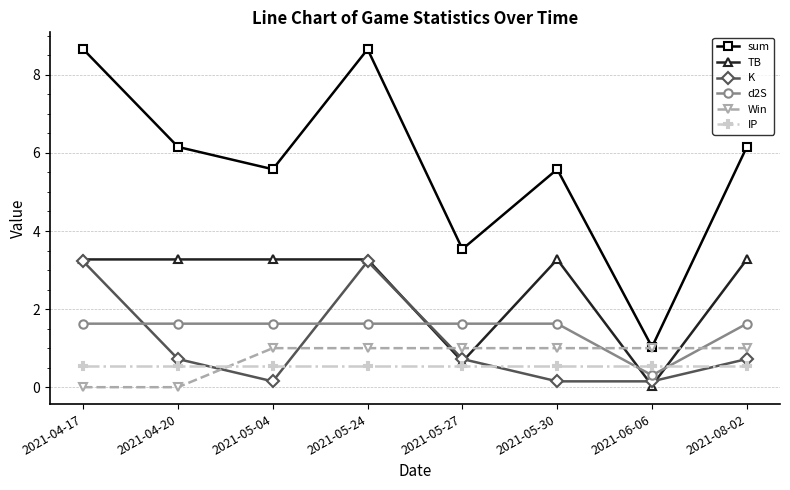

What position from the left is 2021-05-24?

4